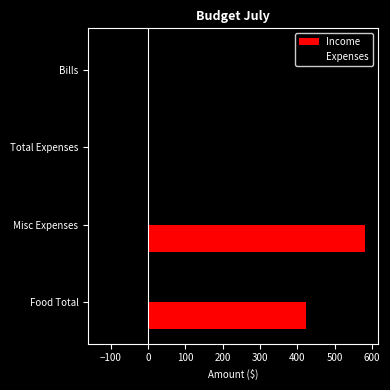

Where is Income nearest to the value 290?

Food Total